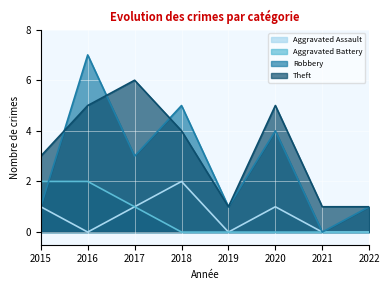

Is it true that Aggravated Battery equals 0 at 2021?

True